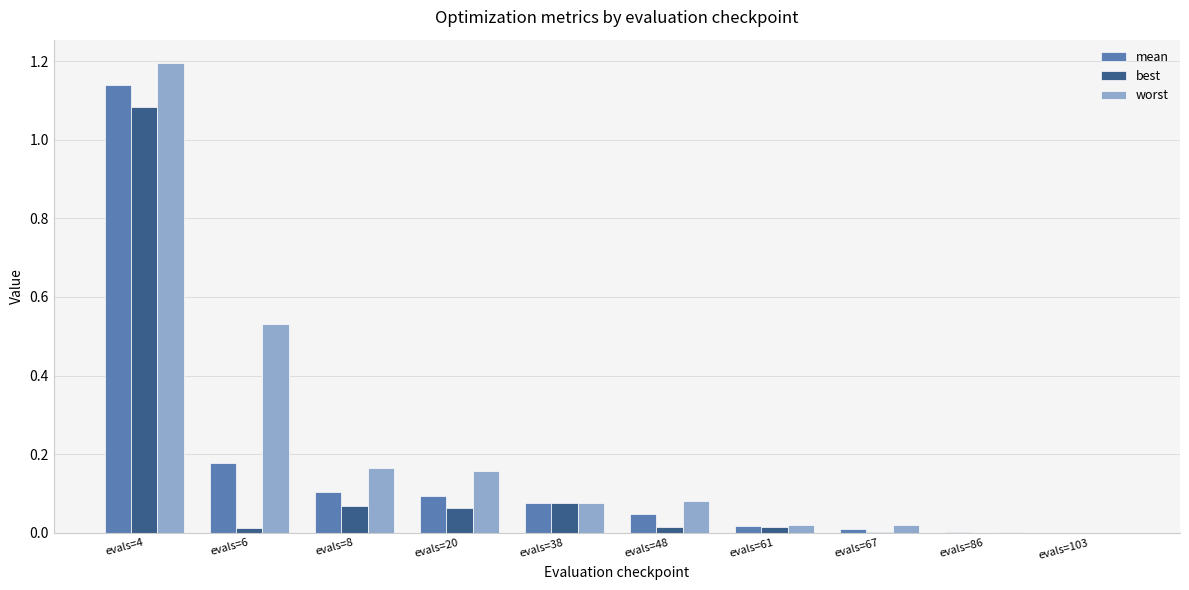

Does the chart contain stacked bars?

No